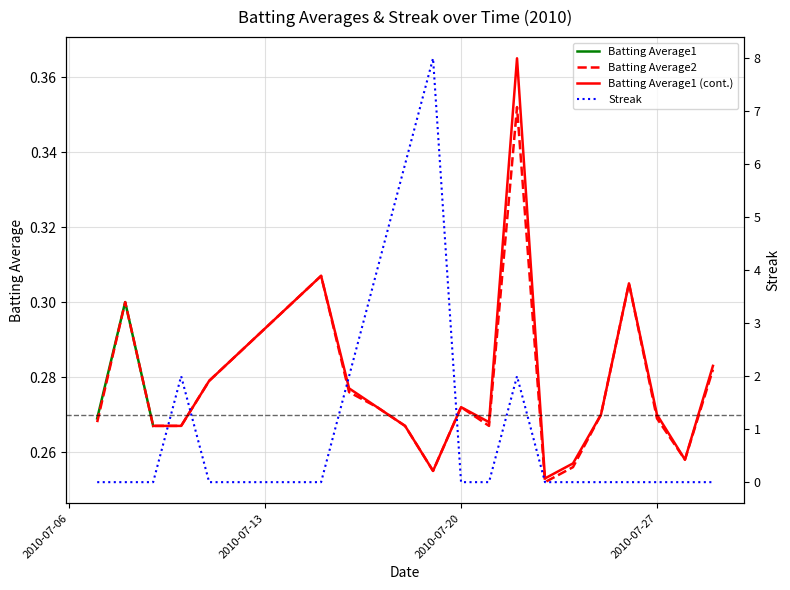

At which label does Batting Average1 reach its peak?

2010-07-22